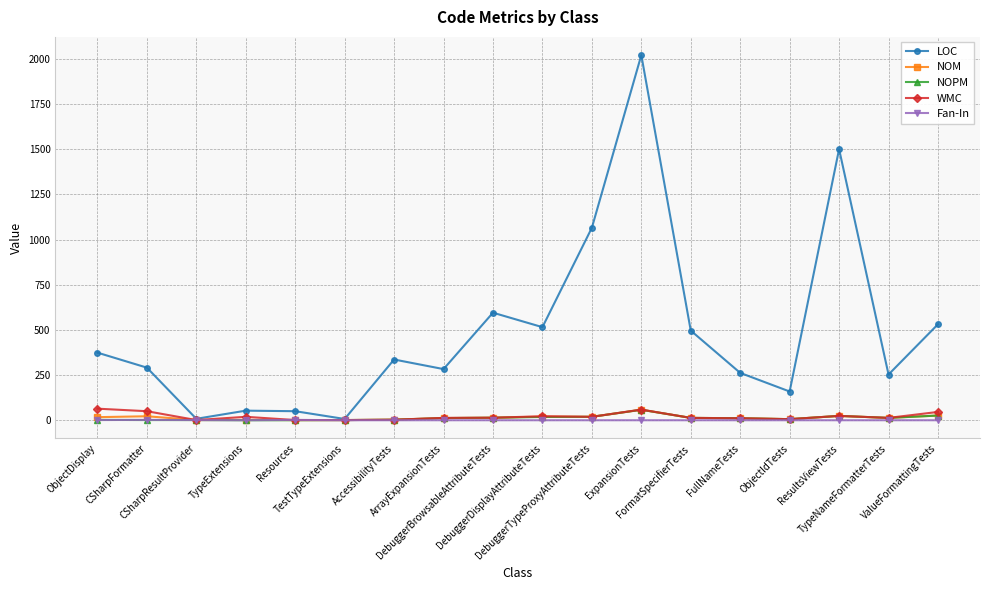

What is the greatest value displayed?

2020